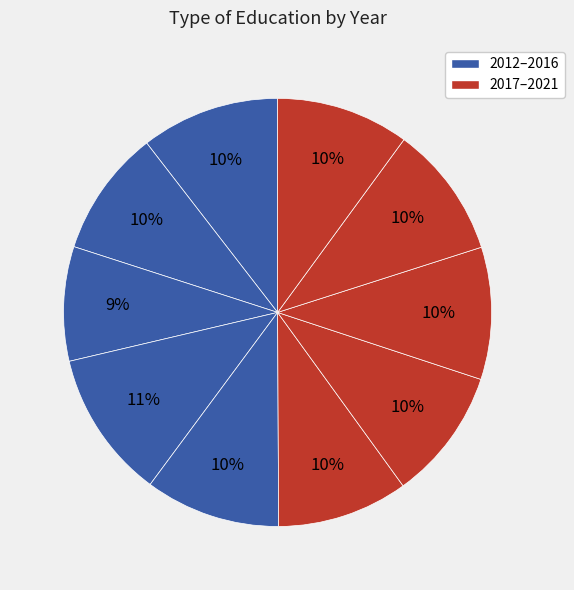

To the nearest percent, what is the difference between the largest and smallest slice percentages?

3%